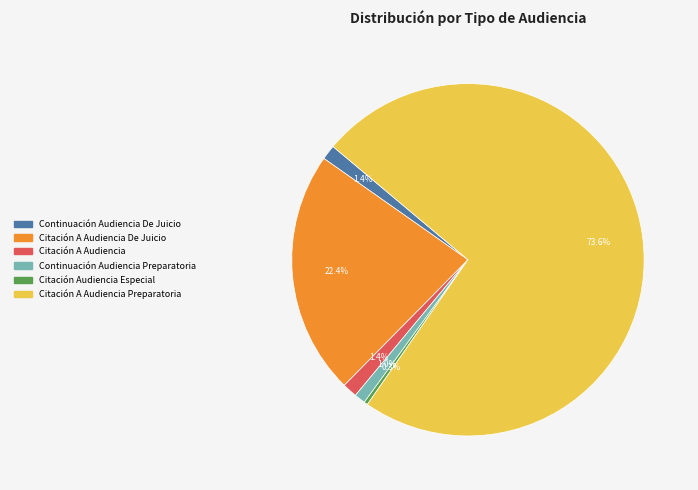

Is there any slice that represents more than half of the pie?

Yes